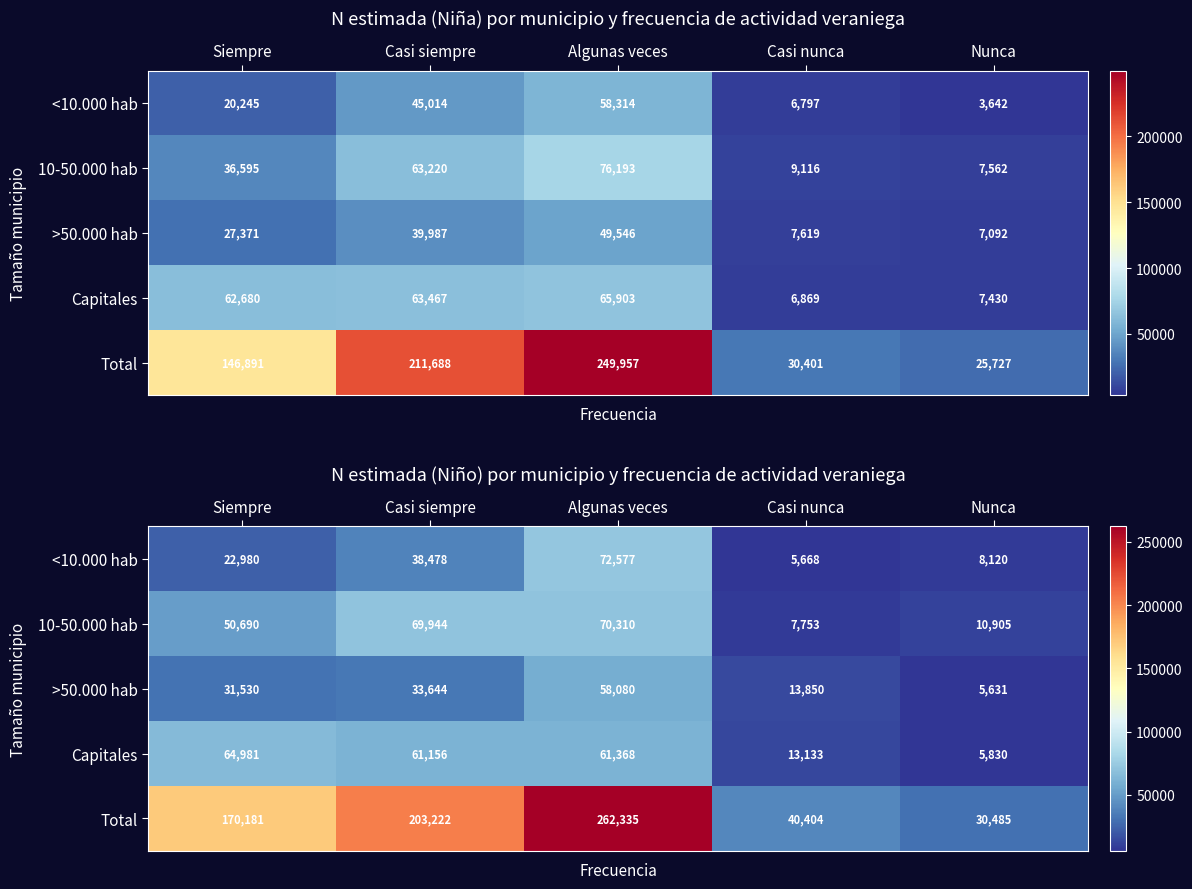

What is the sum of all 10-50.000 hab values?

209602